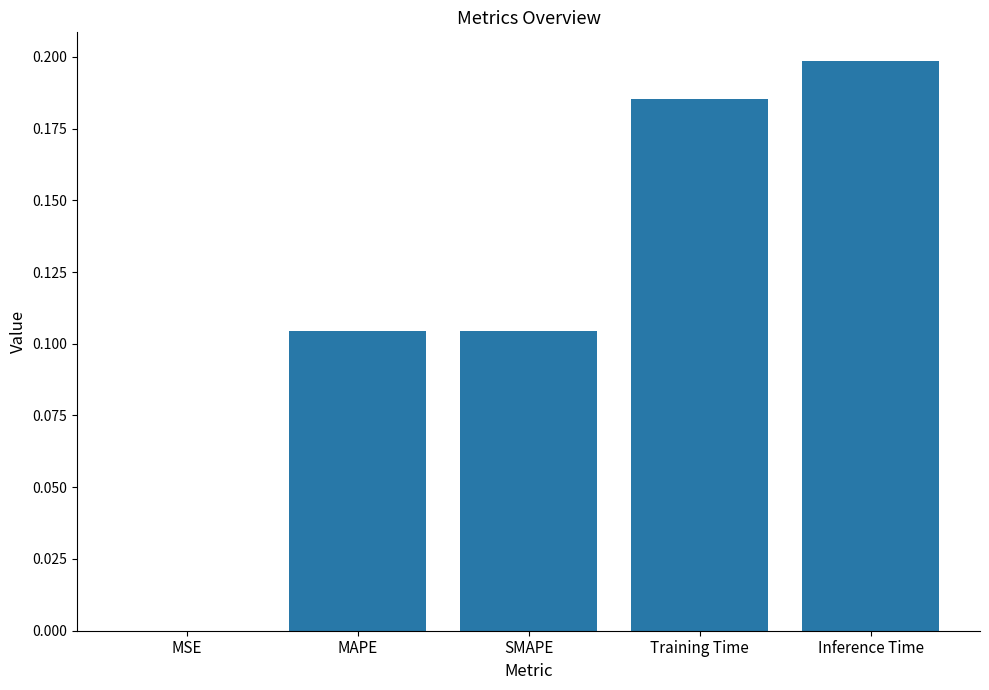

True or false: the data shows 0.3 at Training Time.

False